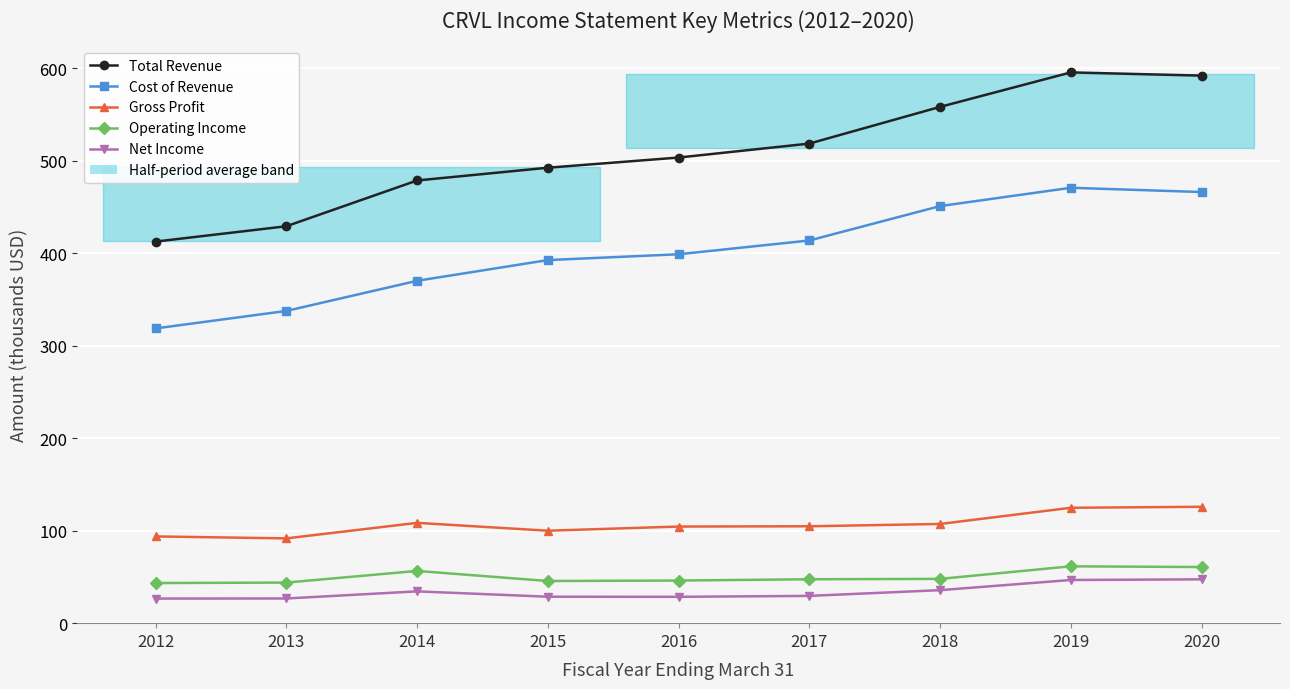

What is the average value of the Net Income series?

33.8